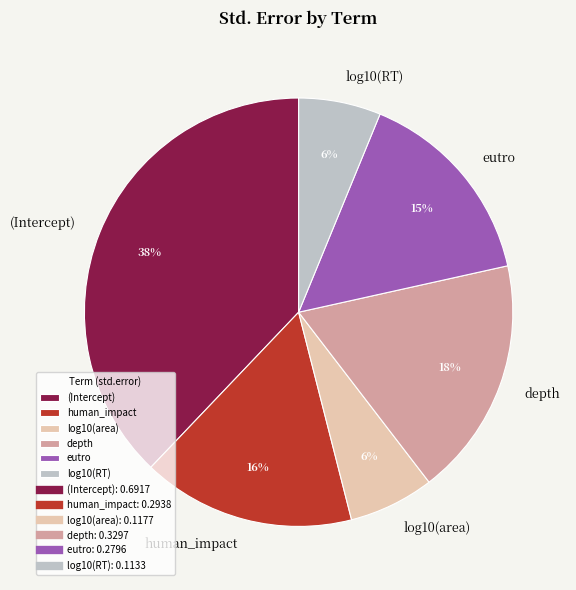

Is the sum of (Intercept) and eutro greater than half?

Yes